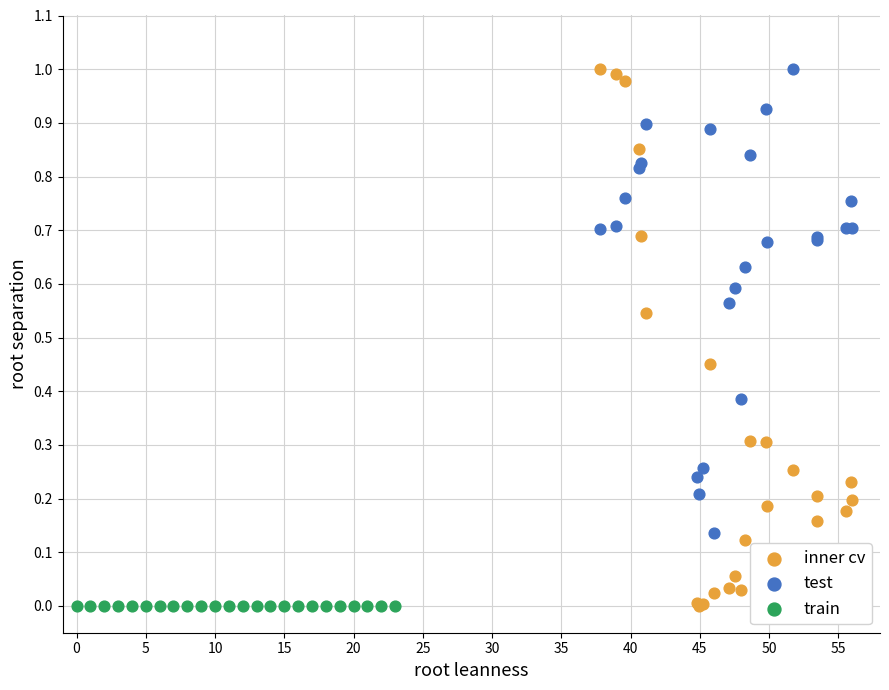

What are all the series names shown in the legend?

inner cv, test, train